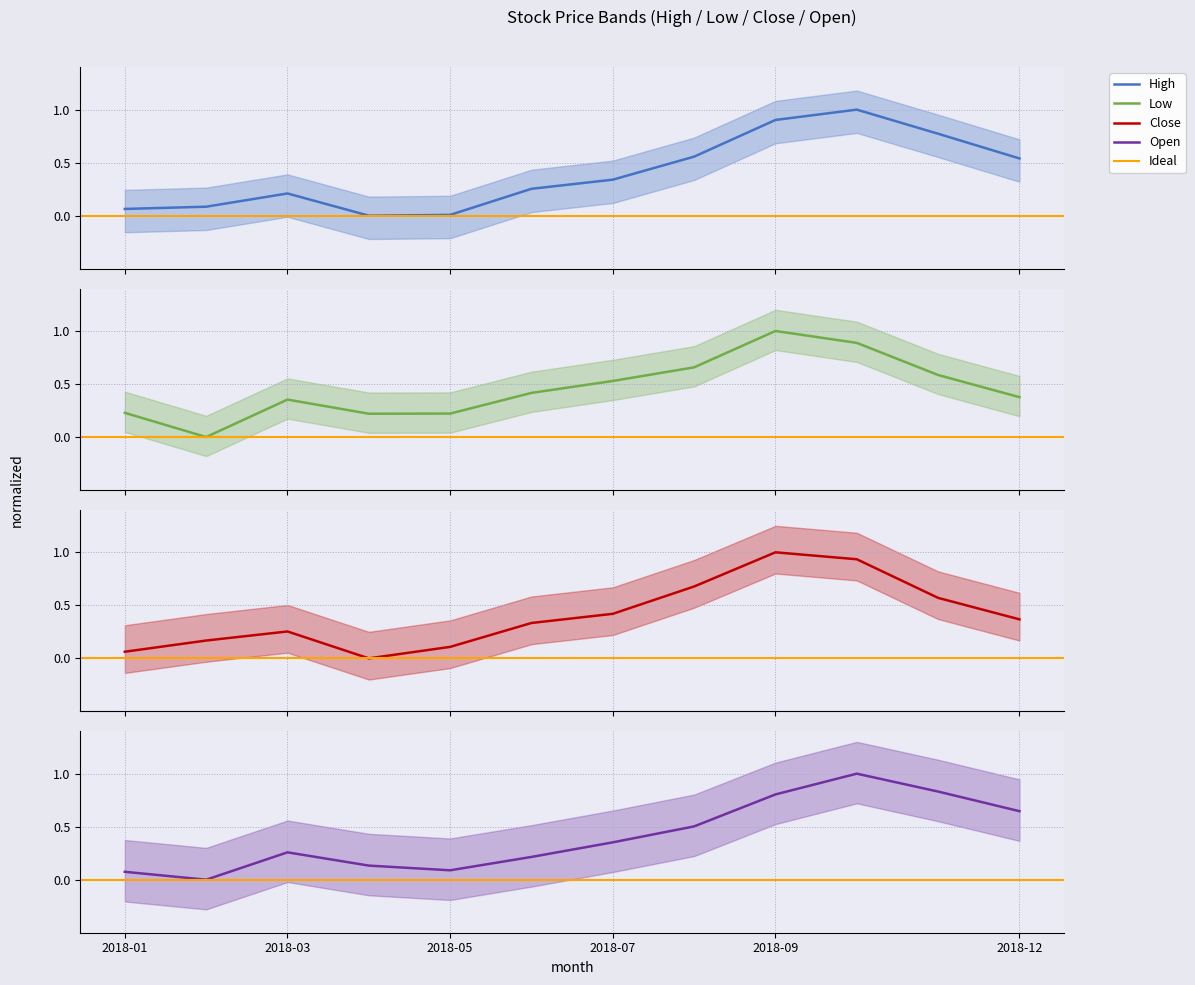

True or false: Low and Open intersect in this chart.

True